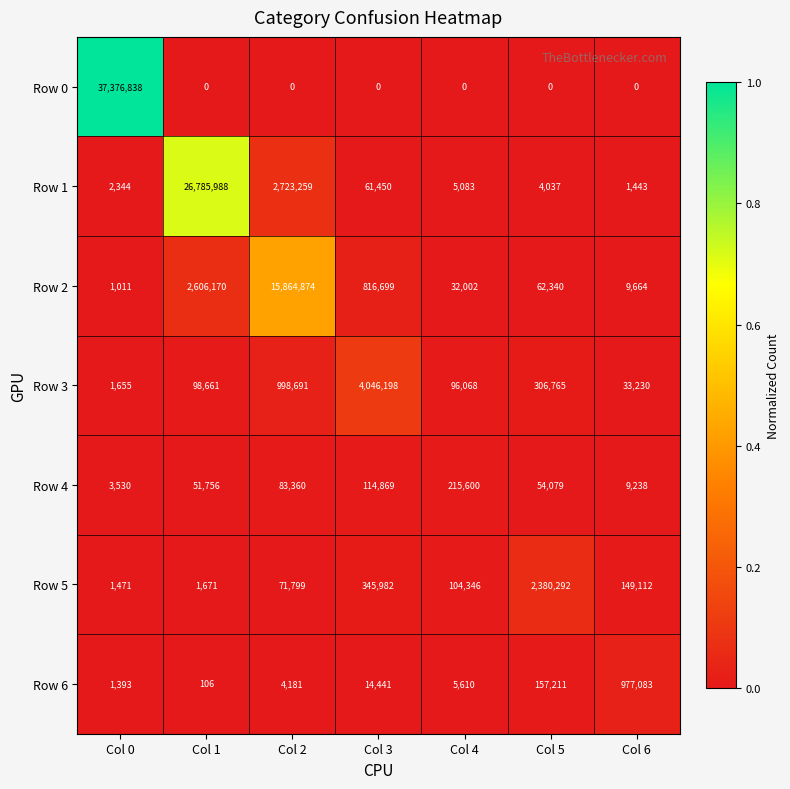

What is the minimum value for Row 5?

1471